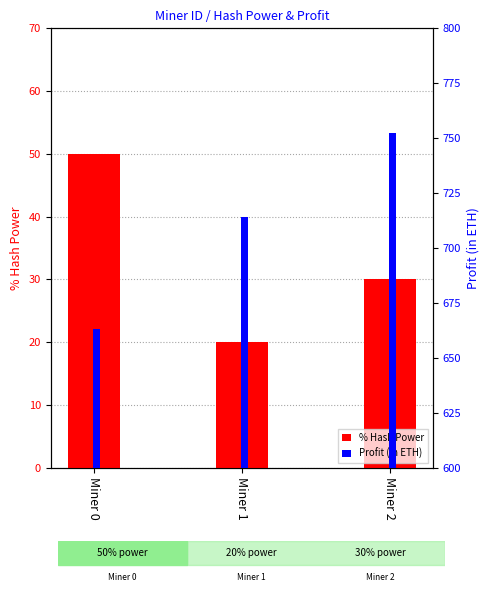

What is the highest value of the Profit (in ETH) series?

752.3